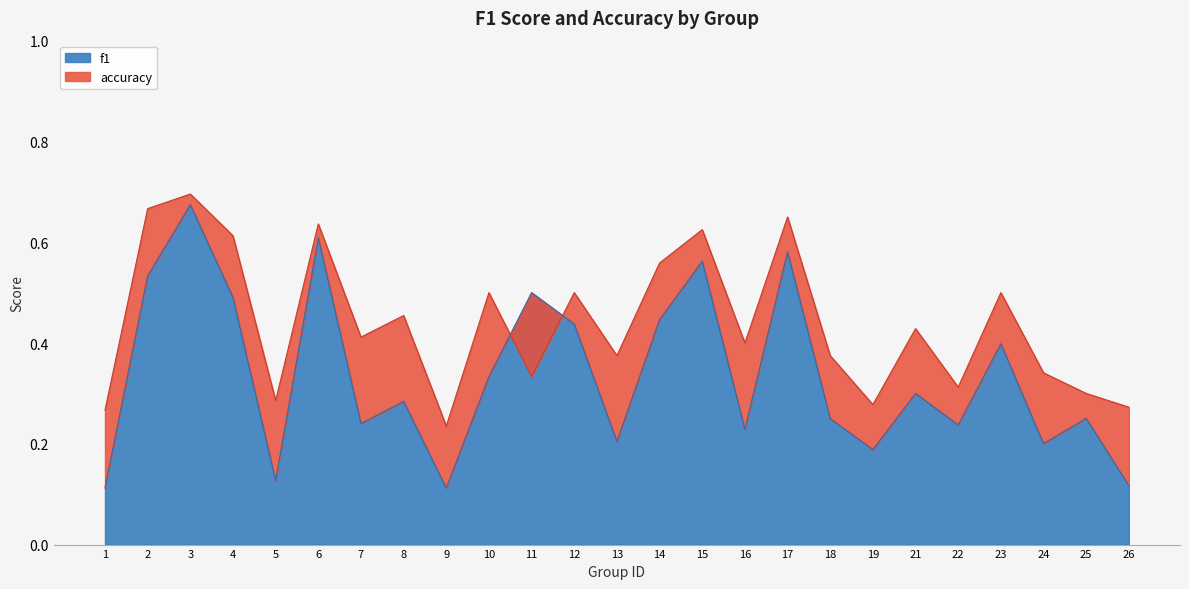

What is the sum of all accuracy values?

11.0